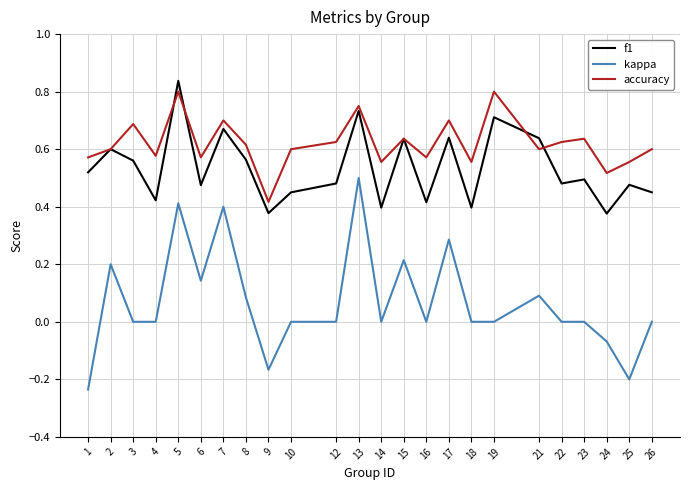

At which label does f1 reach its peak?

5